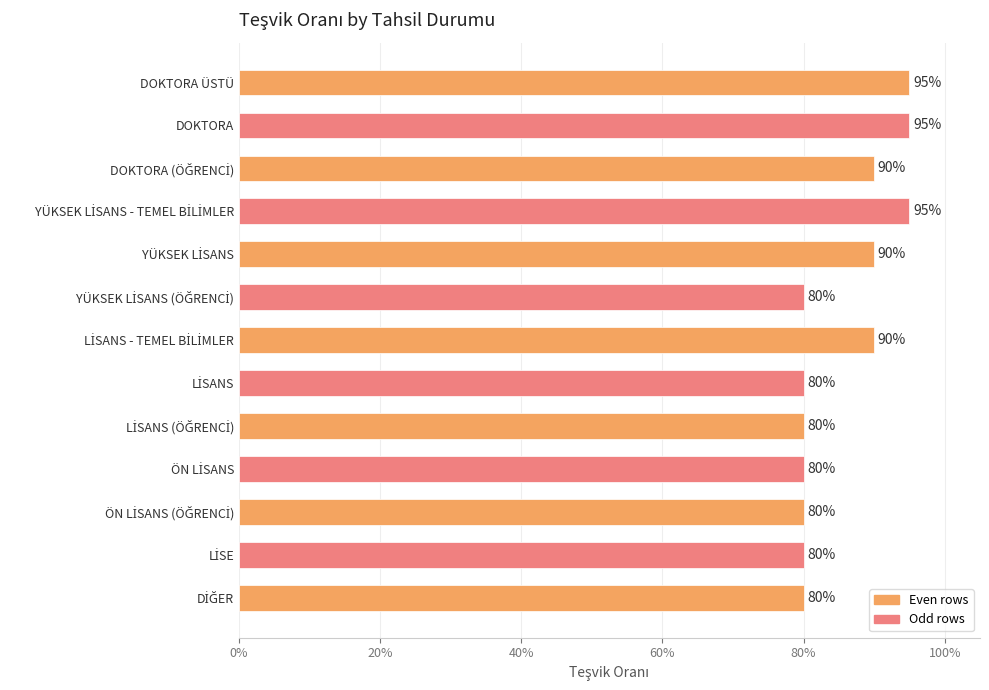

How many bars are there in total?

13